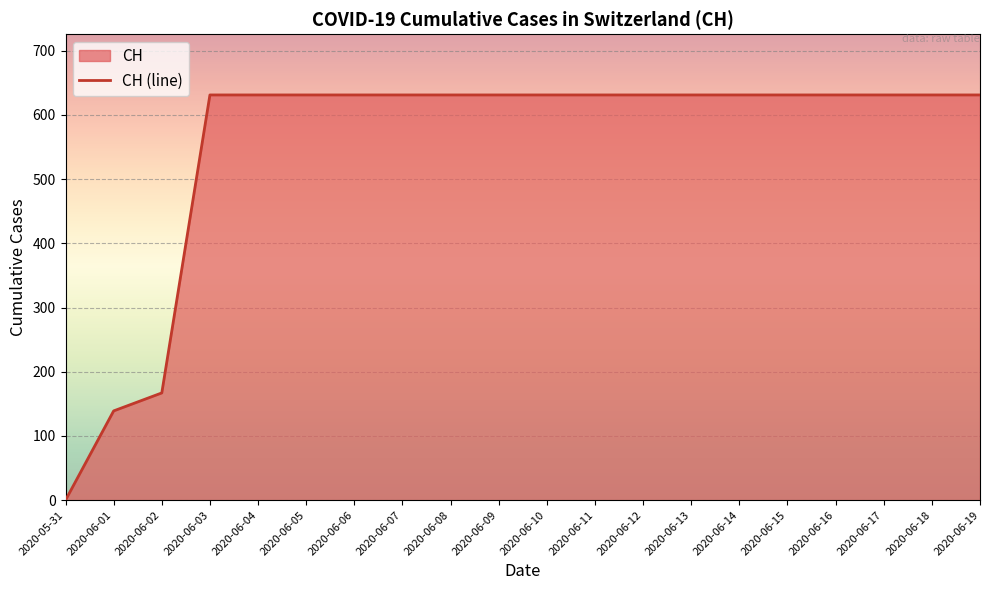

The value at 2020-06-19 is 631. True or false?

True